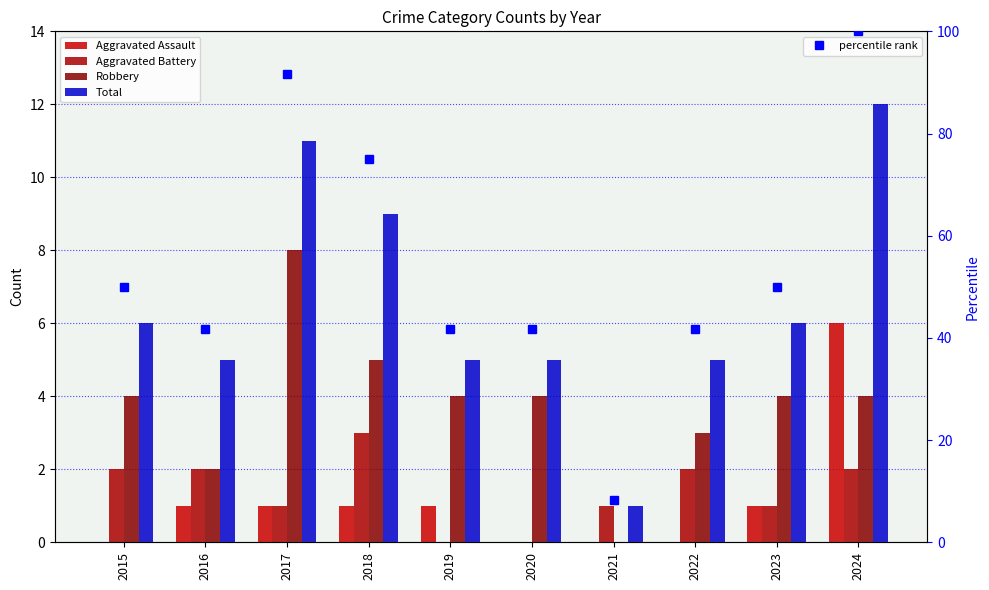

How many data points in Robbery are above 4?

2